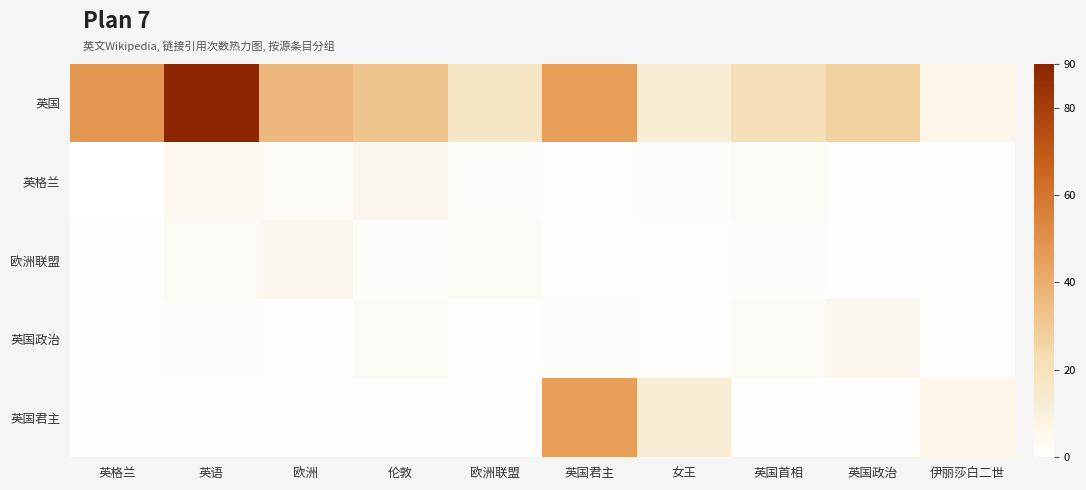

How many data points does each series have?

10